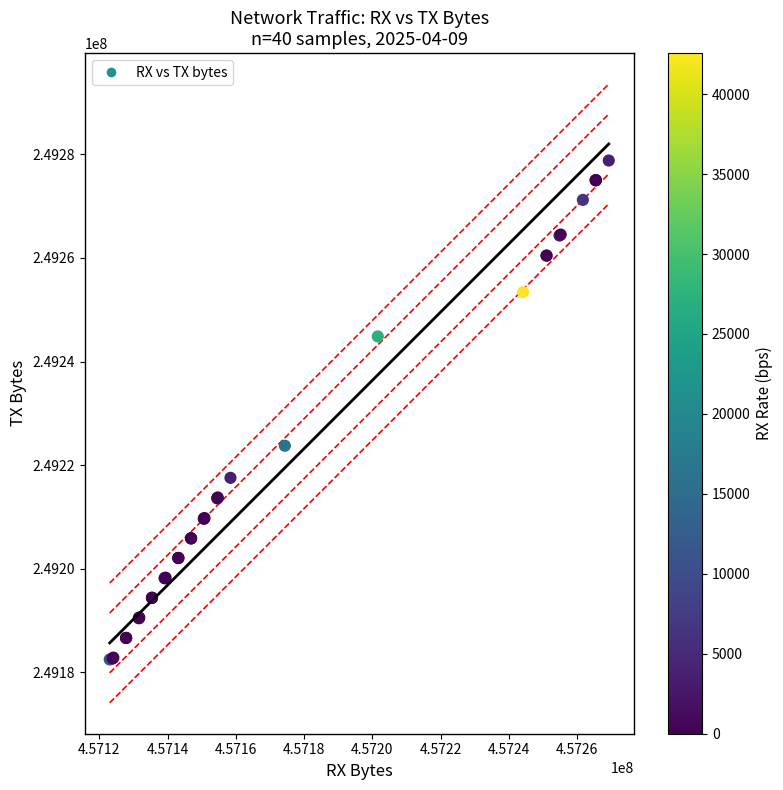

What Y value in the scatter plot is closest to 249230642?

249223737